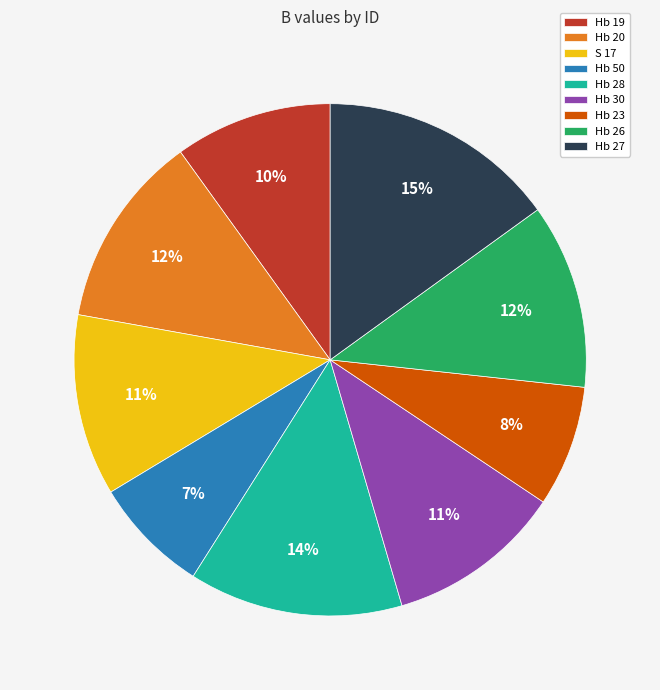

To the nearest percent, what is the difference between the largest and smallest slice percentages?

8%